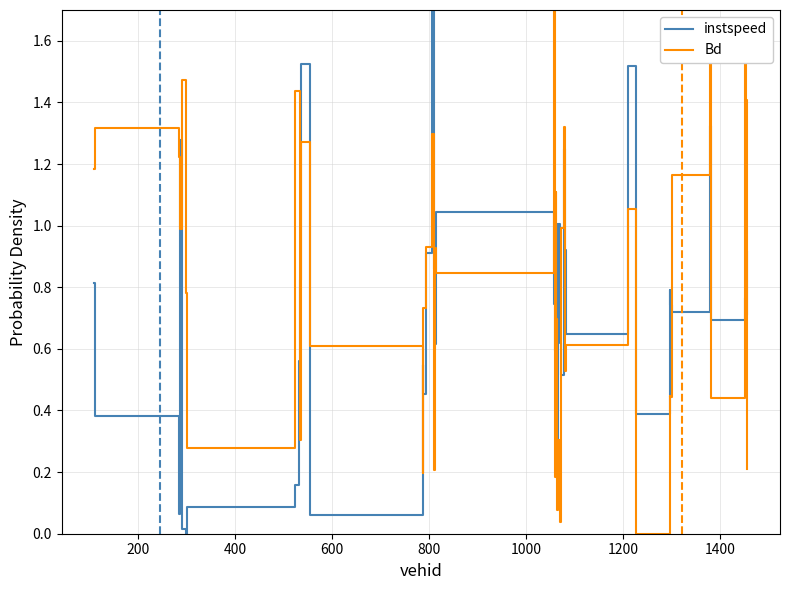

List the series in order of their overall mean, lowest first.

instspeed, Bd